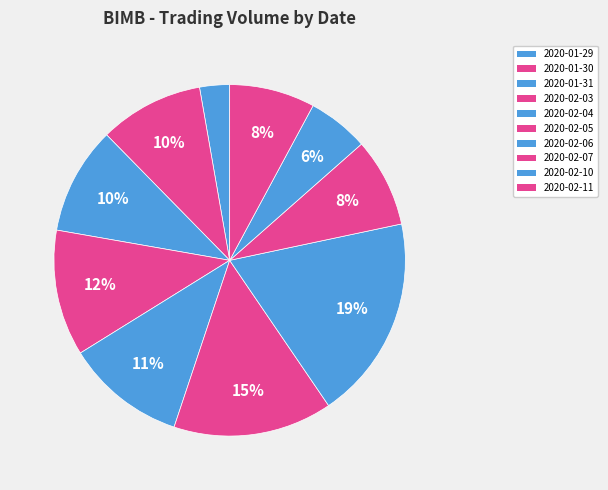

Does 2020-01-30 represent more than half of the total?

No